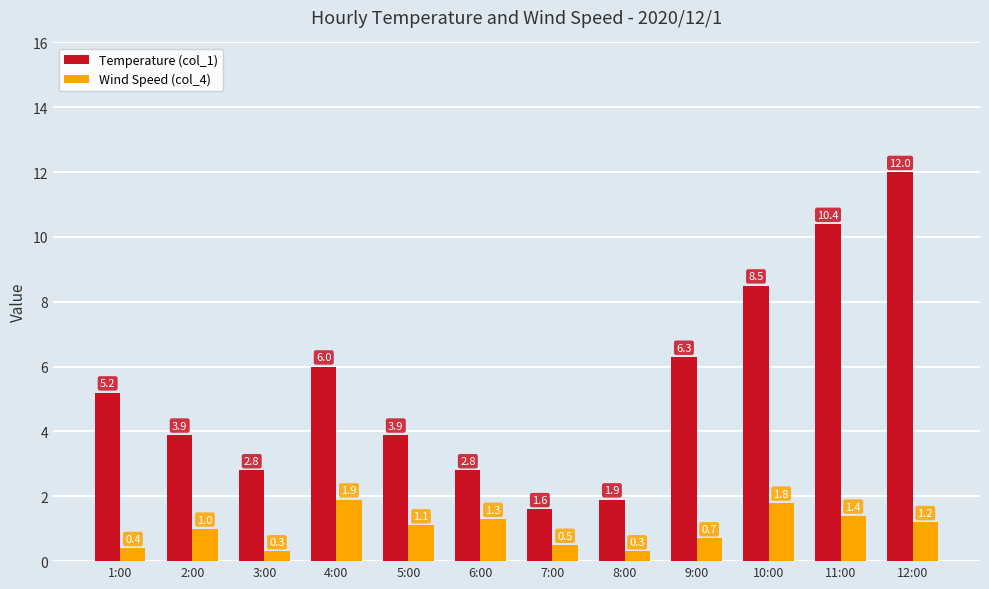

Count the number of categories in the chart.

12